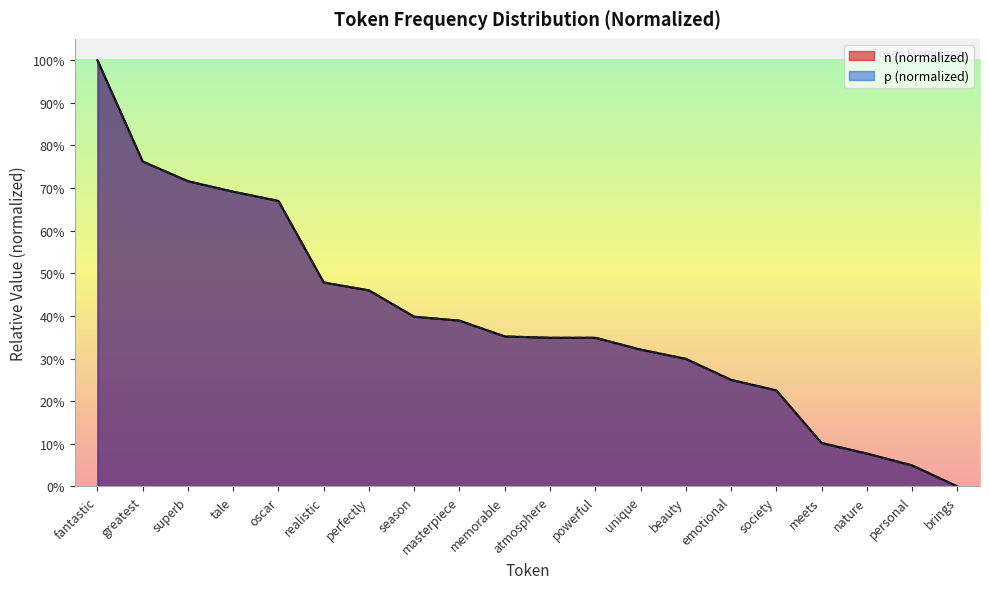

What is the average value of the n series?

0.4